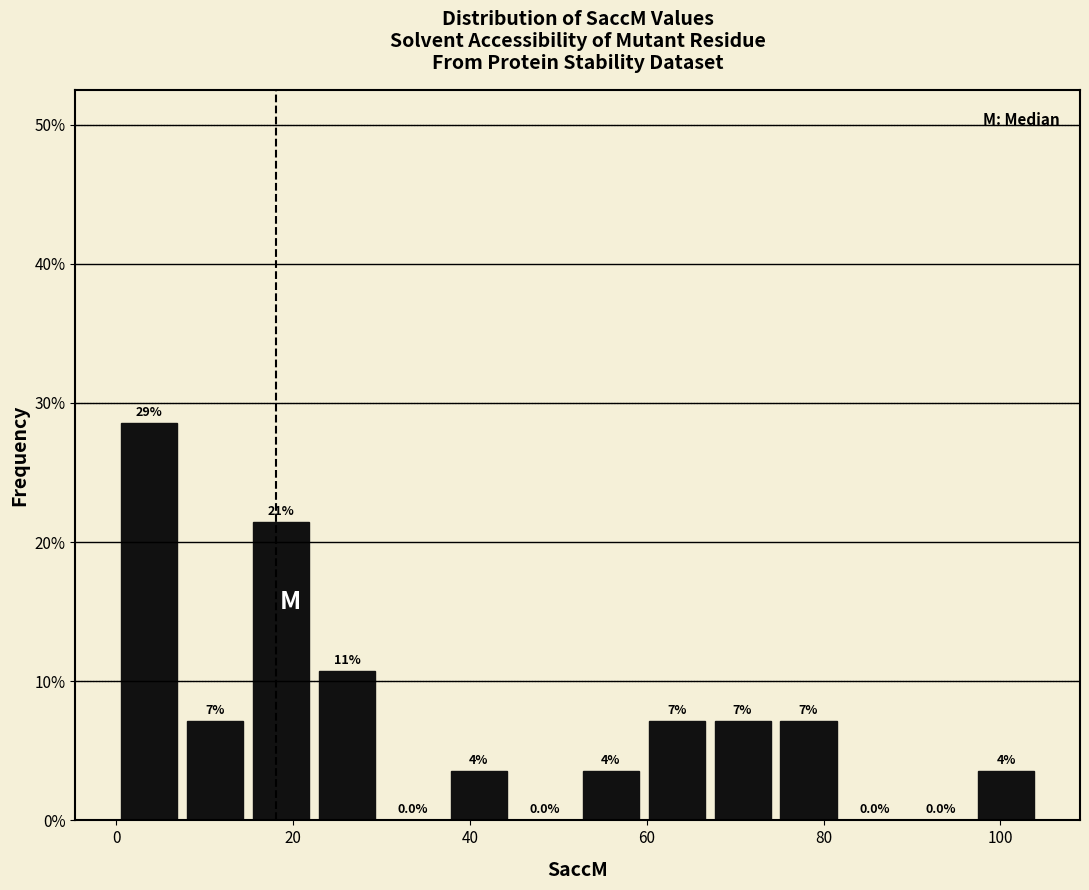

Read against the x-axis, roughly where is the centre of the tallest bar?

4